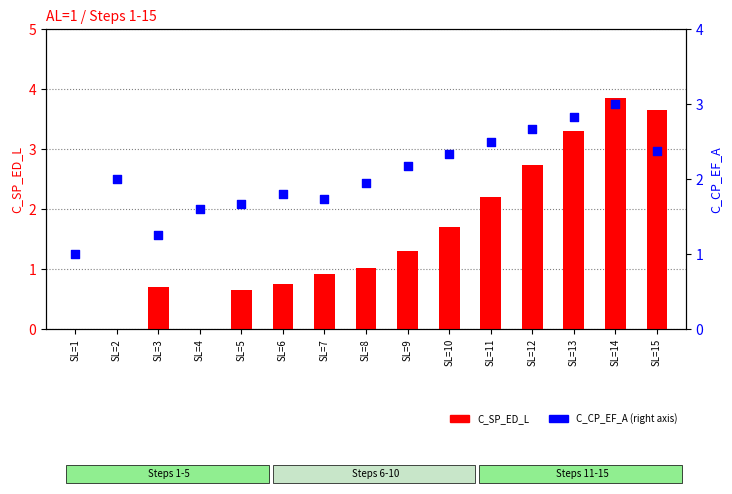

Is the value of C_CP_EF_A at SL=13 greater than the value of C_SP_ED_L at SL=7?

Yes